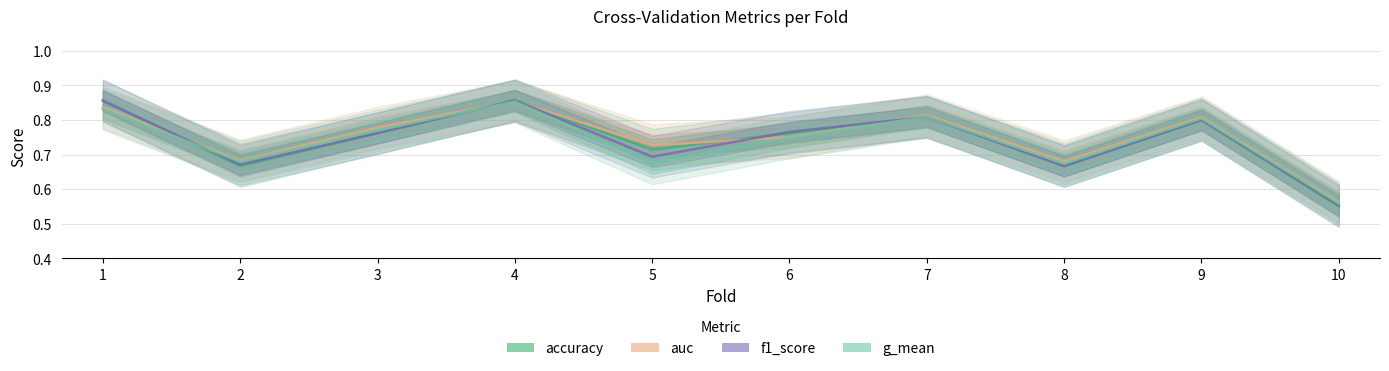

Reading left to right, list all the values displayed in this chart.

accuracy: 1=0.9	2=0.7	3=0.8	4=0.9	5=0.7	6=0.8	7=0.8	8=0.7	9=0.8	10=0.6
auc: 1=0.8	2=0.7	3=0.8	4=0.9	5=0.7	6=0.8	7=0.8	8=0.7	9=0.8	10=0.6
f1_score: 1=0.9	2=0.7	3=0.8	4=0.9	5=0.7	6=0.8	7=0.8	8=0.7	9=0.8	10=0.6
g_mean: 1=0.8	2=0.7	3=0.8	4=0.9	5=0.7	6=0.7	7=0.8	8=0.7	9=0.8	10=0.6